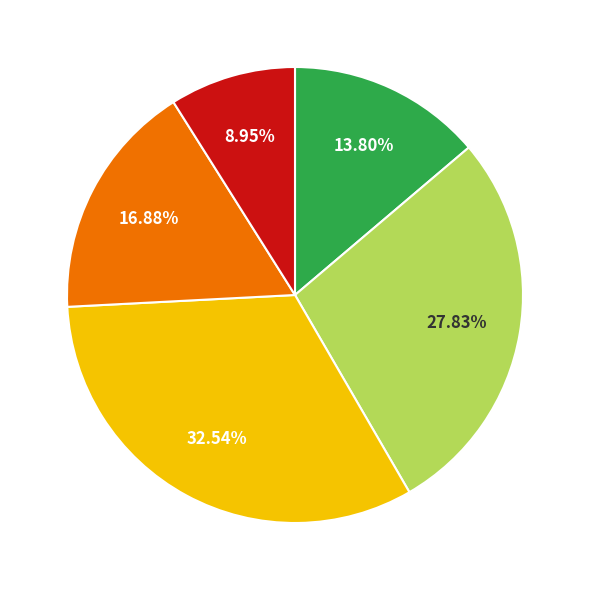

Is there any slice that represents more than half of the pie?

No